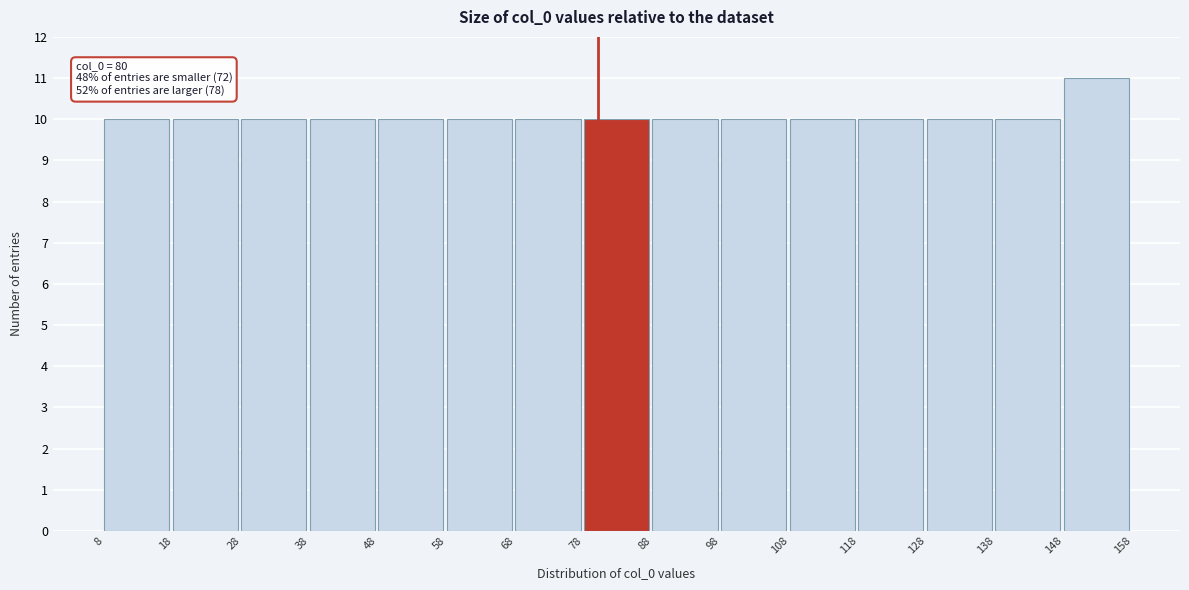

Over which range of the x-axis is the bar tallest?

148 to 158